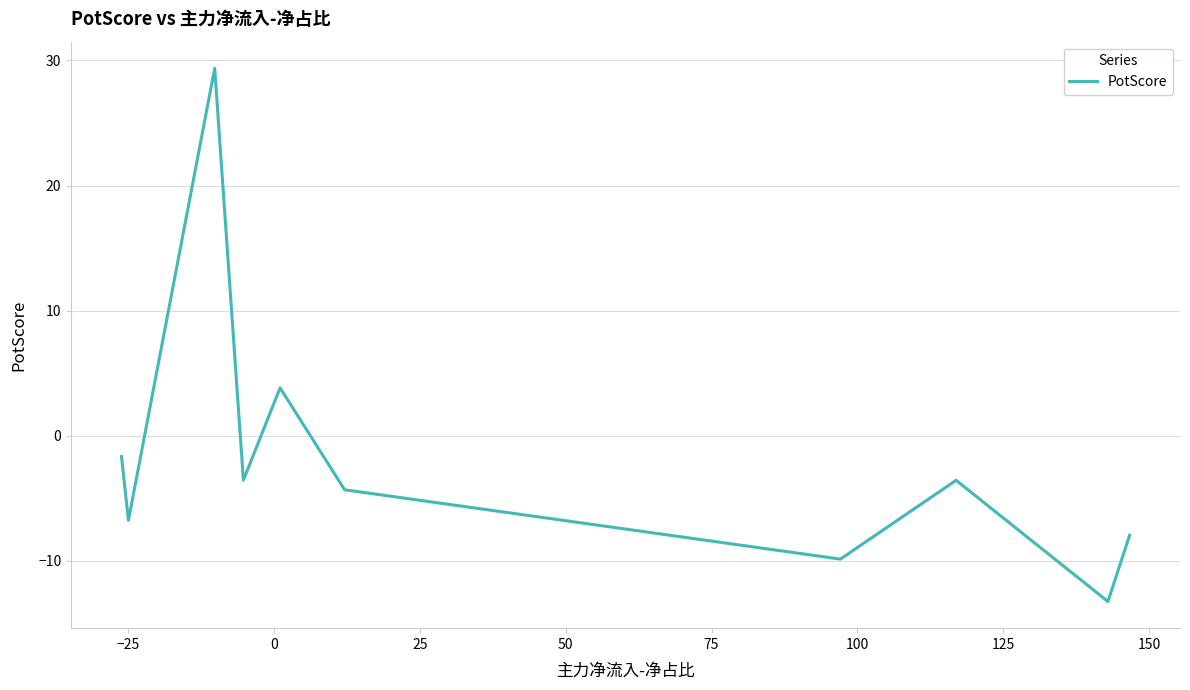

How many values are below -3?

7